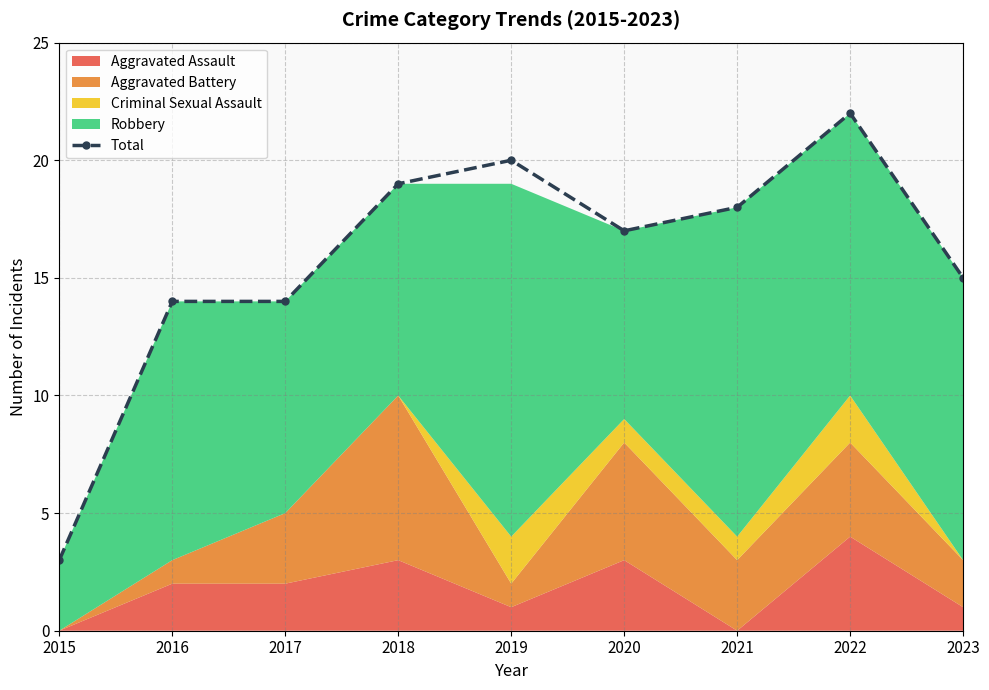

Rank the categories by value from lowest to highest.

2015, 2016, 2017, 2023, 2020, 2021, 2018, 2019, 2022